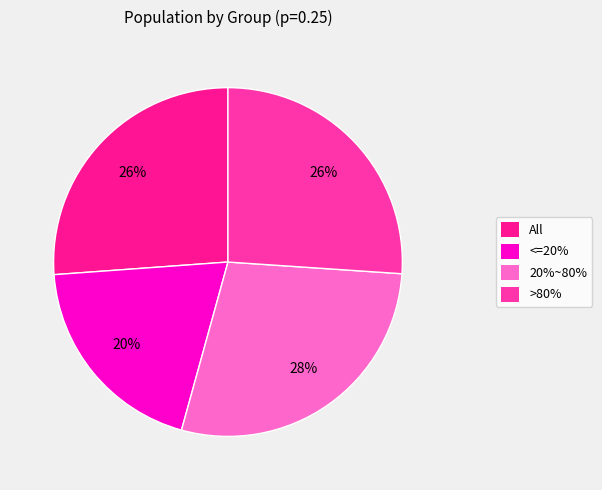

Count the number of slices in the pie.

4